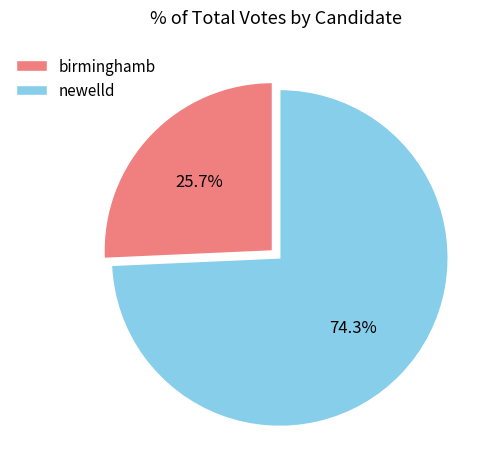

Rank the categories by value from highest to lowest.

newelld, birminghamb